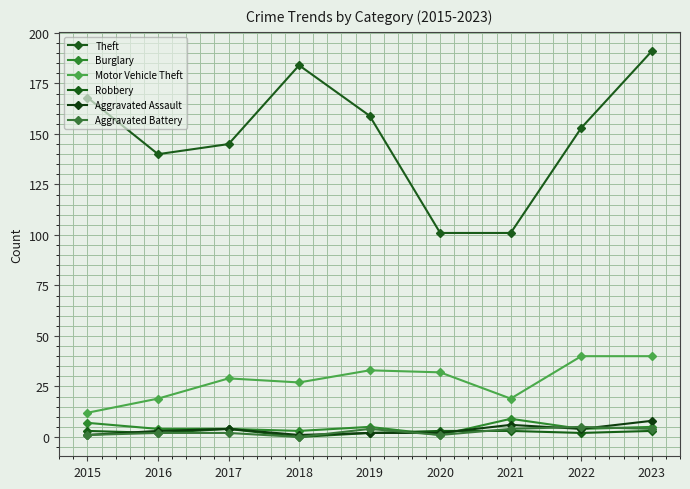

How many interior local valleys does the Motor Vehicle Theft series have?

2